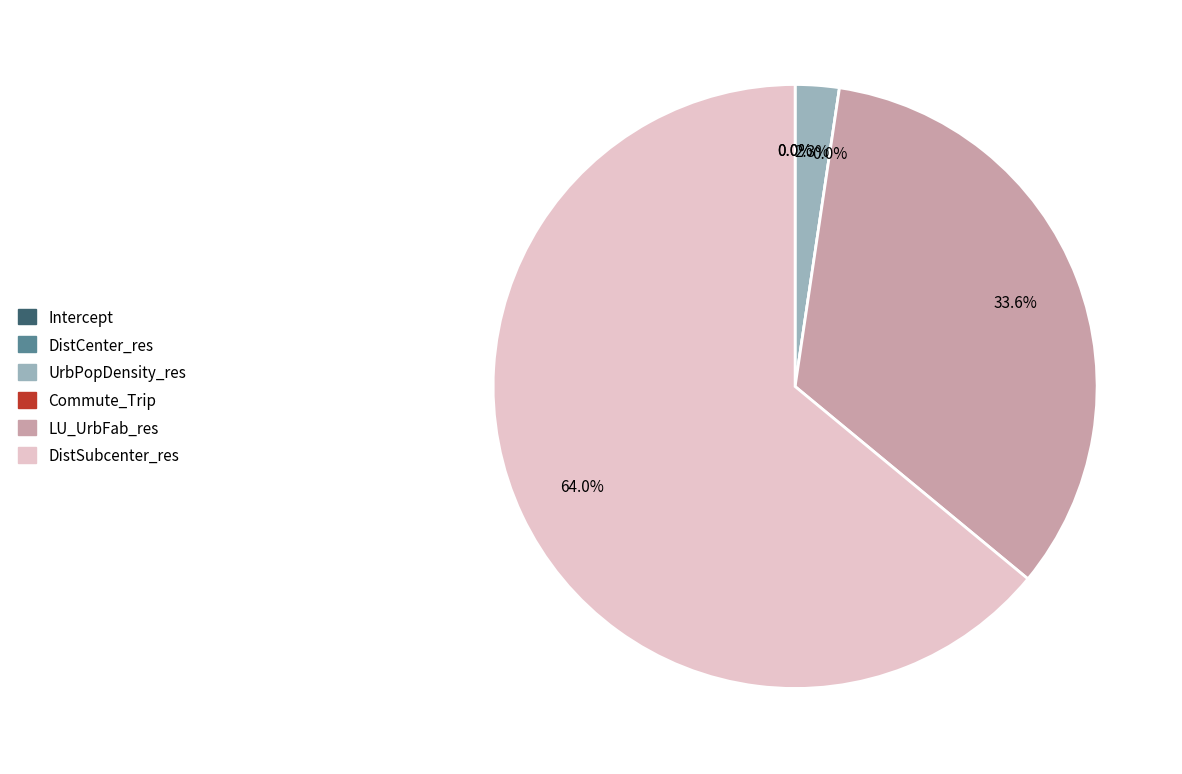

Does any single category account for the majority?

Yes